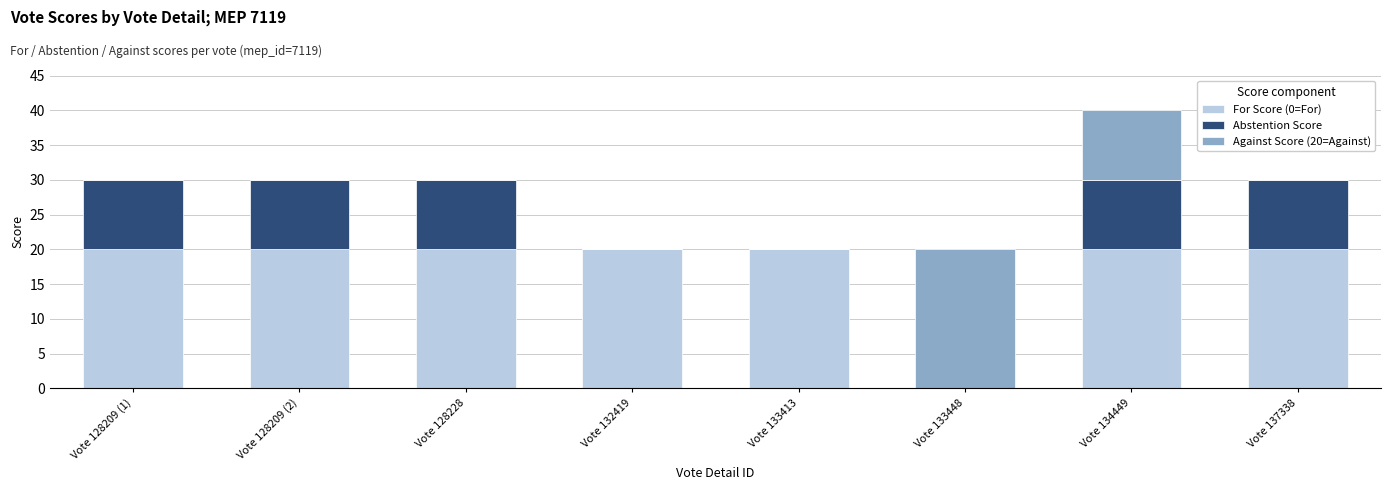

What is the total value across all series at Vote 128228?

30